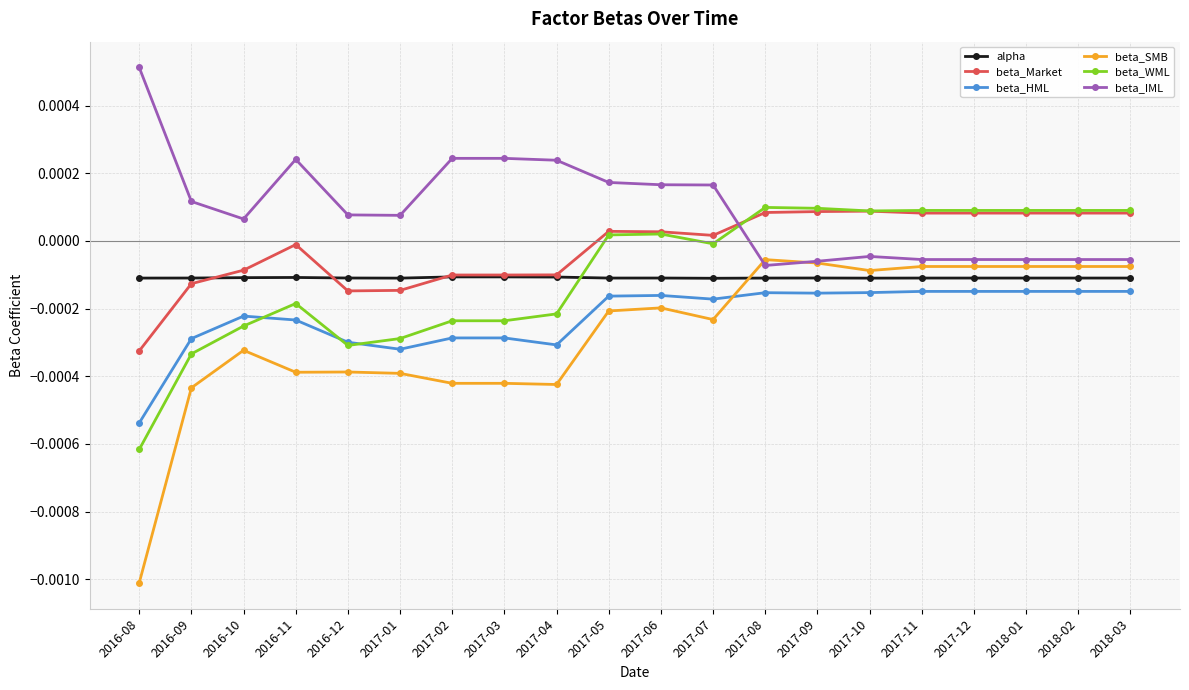

How many values in beta_WML are below zero?

10